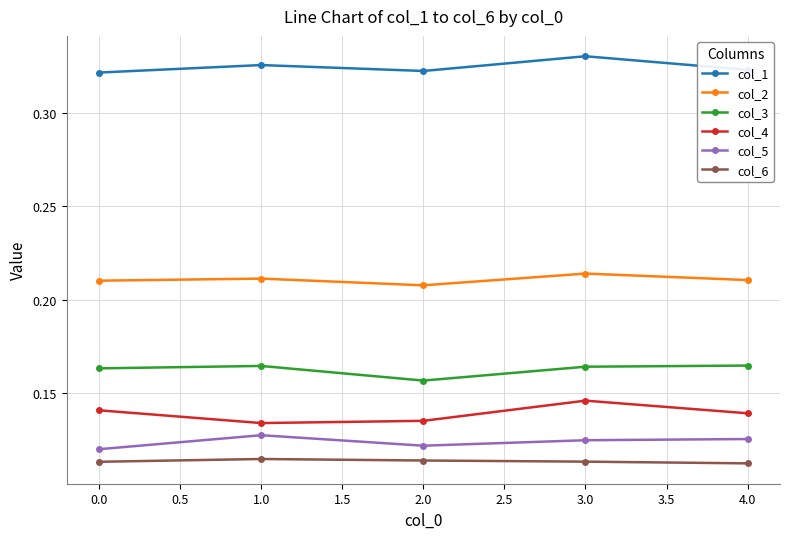

Does the chart display data point markers on the line(s)?

Yes